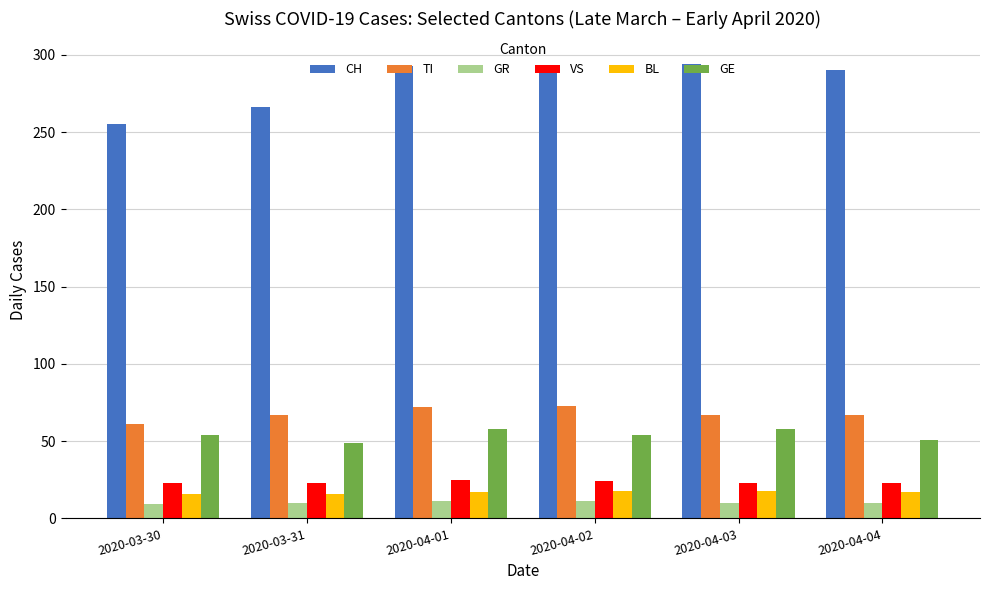

Is it true that BL equals 6 at 2020-03-31?

False